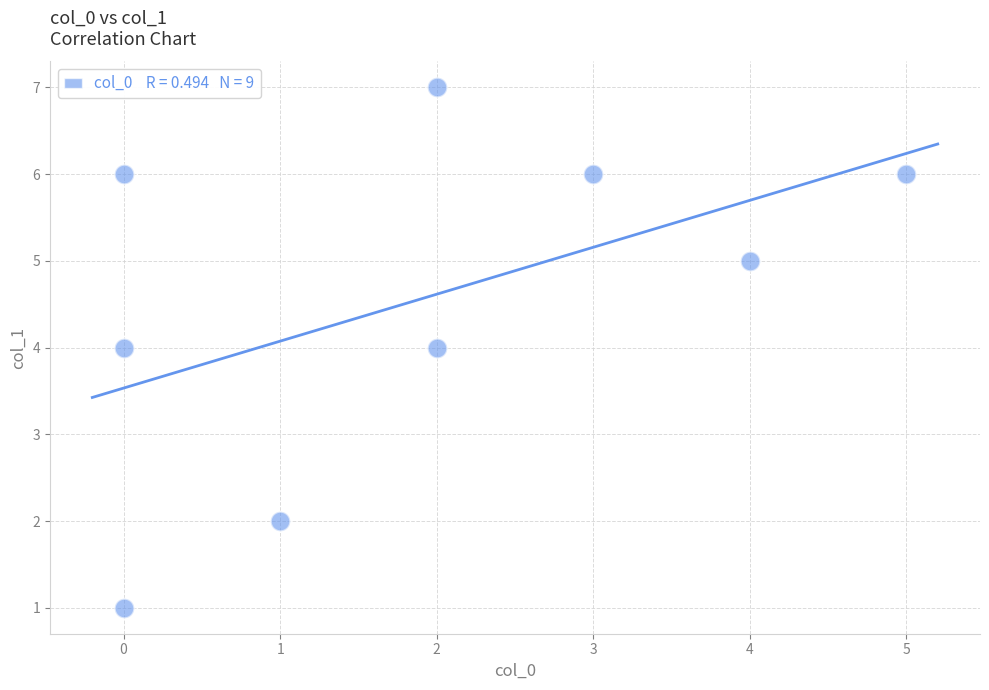

What is the range of Y values (max minus min)?

6